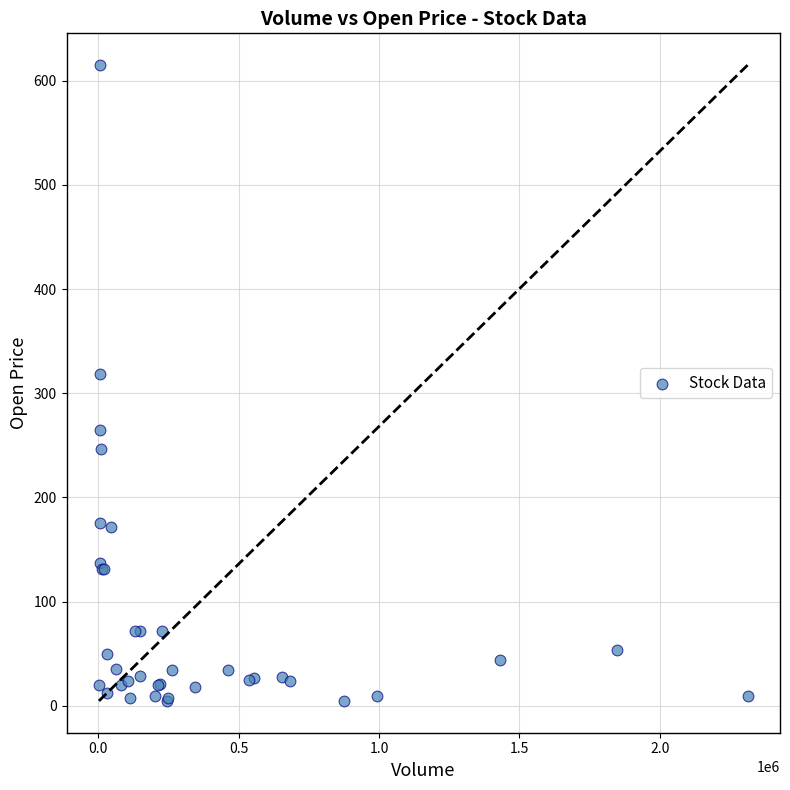

What Y value in the scatter plot is closest to 309?

318.0